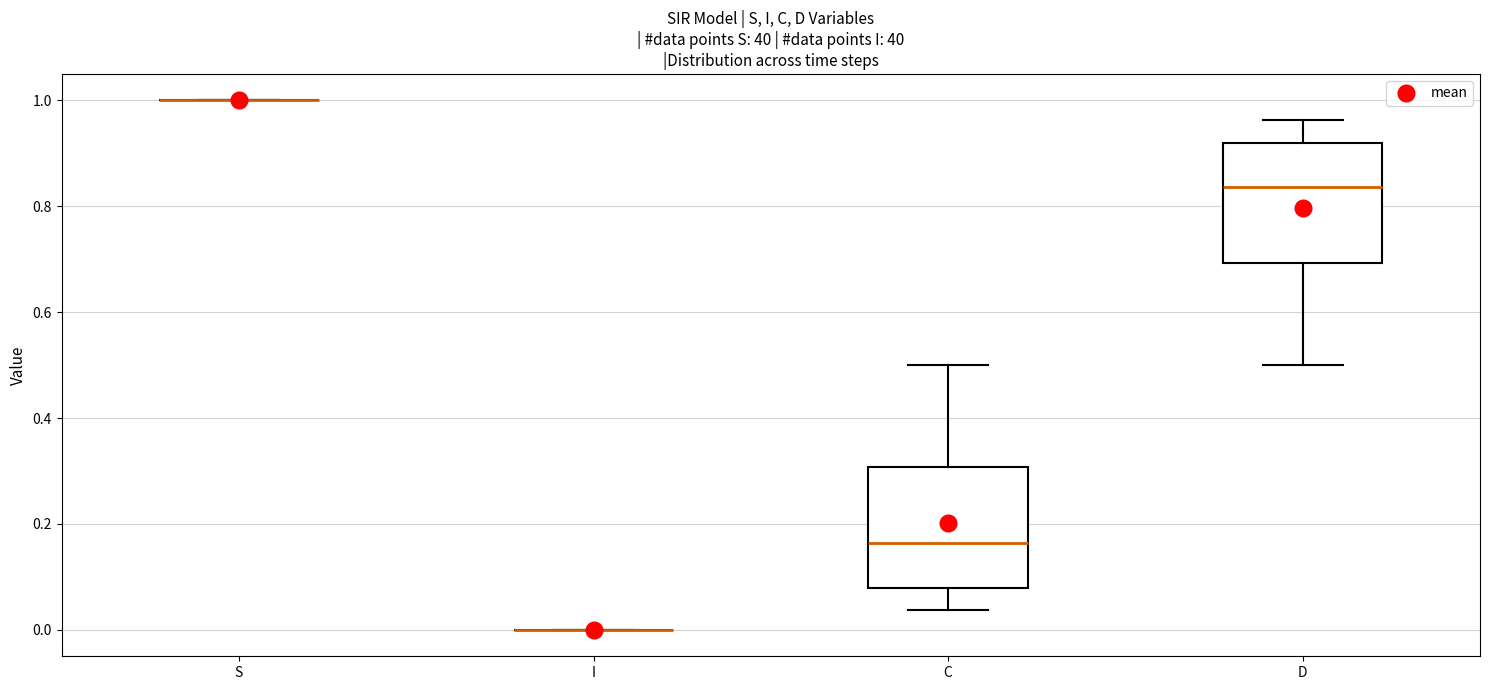

Reading left to right, transcribe this box plot: for each box, give where its median line is, the range the box spans, and where its two whiskers end, as read against the y-axis. The values are not printed on the chart, so give them approximately, as read against the axis.

S: box collapsed to a line at 1.00, whiskers 1.00 to 1.00
I: box collapsed to a line at 0.00, whiskers 0.00 to 0.00
C: median 0.16, box 0.08 to 0.30, whiskers 0.04 to 0.50
D: median 0.84, box 0.70 to 0.92, whiskers 0.50 to 0.96